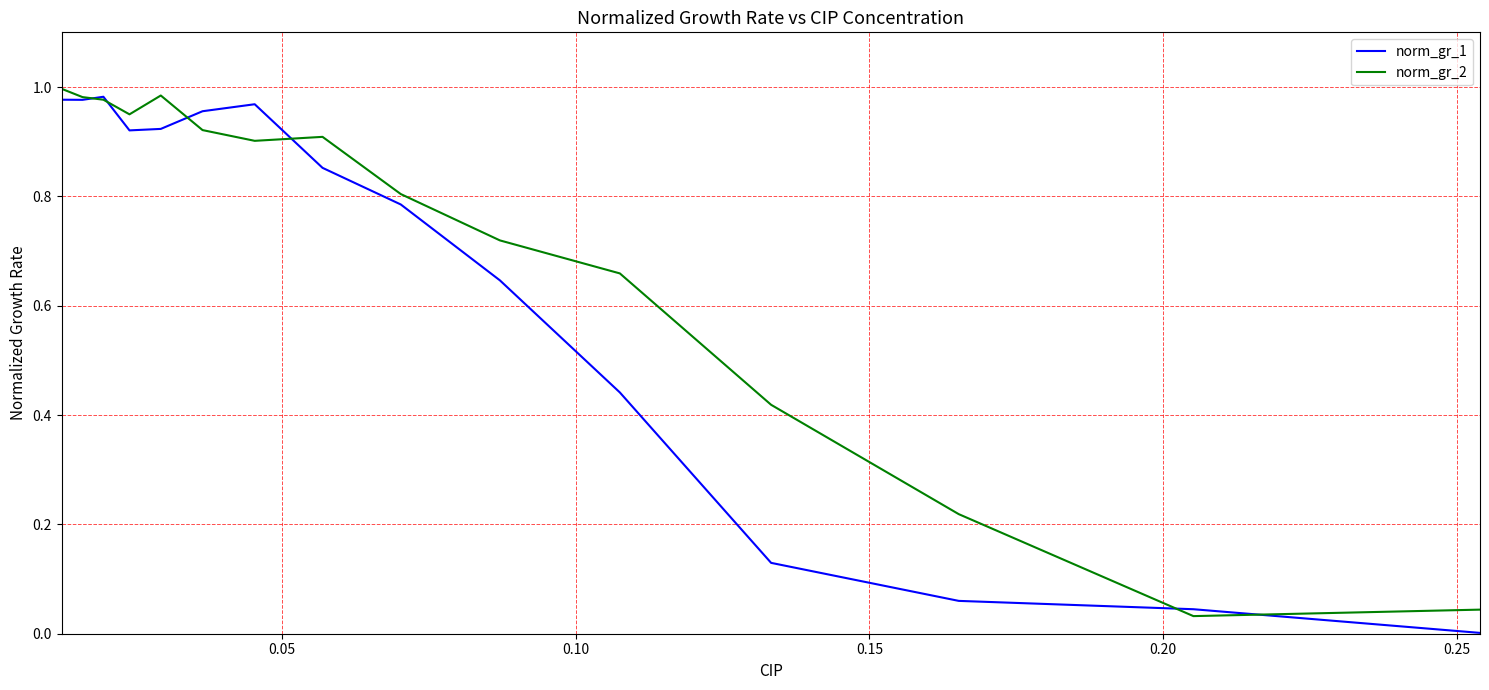

Rank the series by their average value, from lowest to highest.

norm_gr_1, norm_gr_2